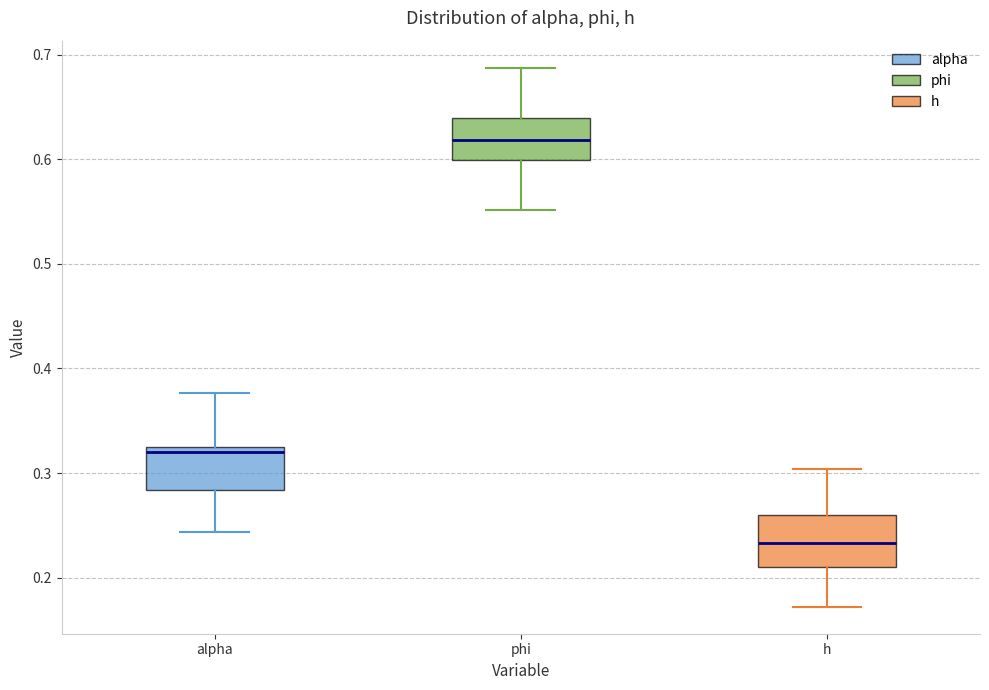

Reading left to right, read every box against the y-axis: the position of its median line, the range the box covers, and the ends of its whiskers. The values are not printed on the chart, so give them approximately, as read against the axis.

alpha: median 0.32 (just below the box's upper edge), box 0.28 to 0.32, whiskers 0.24 to 0.38
phi: median 0.62, box 0.60 to 0.64, whiskers 0.55 to 0.69
h: median 0.23, box 0.21 to 0.26, whiskers 0.17 to 0.30